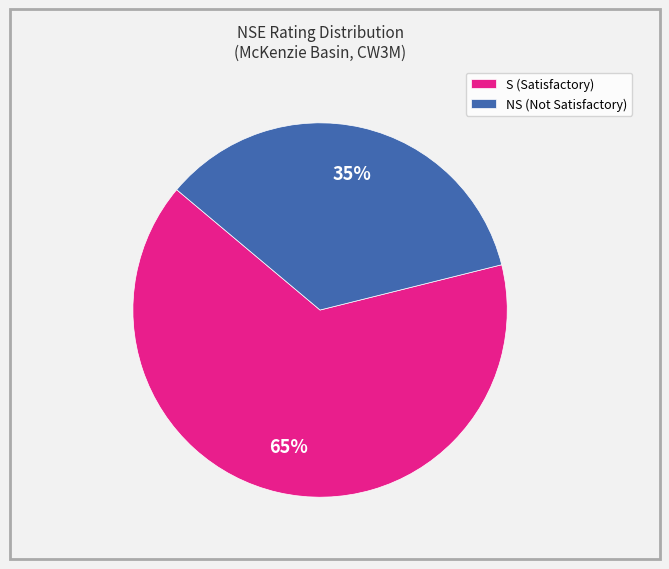

Is the sum of S (Satisfactory) and NS (Not Satisfactory) greater than half?

Yes